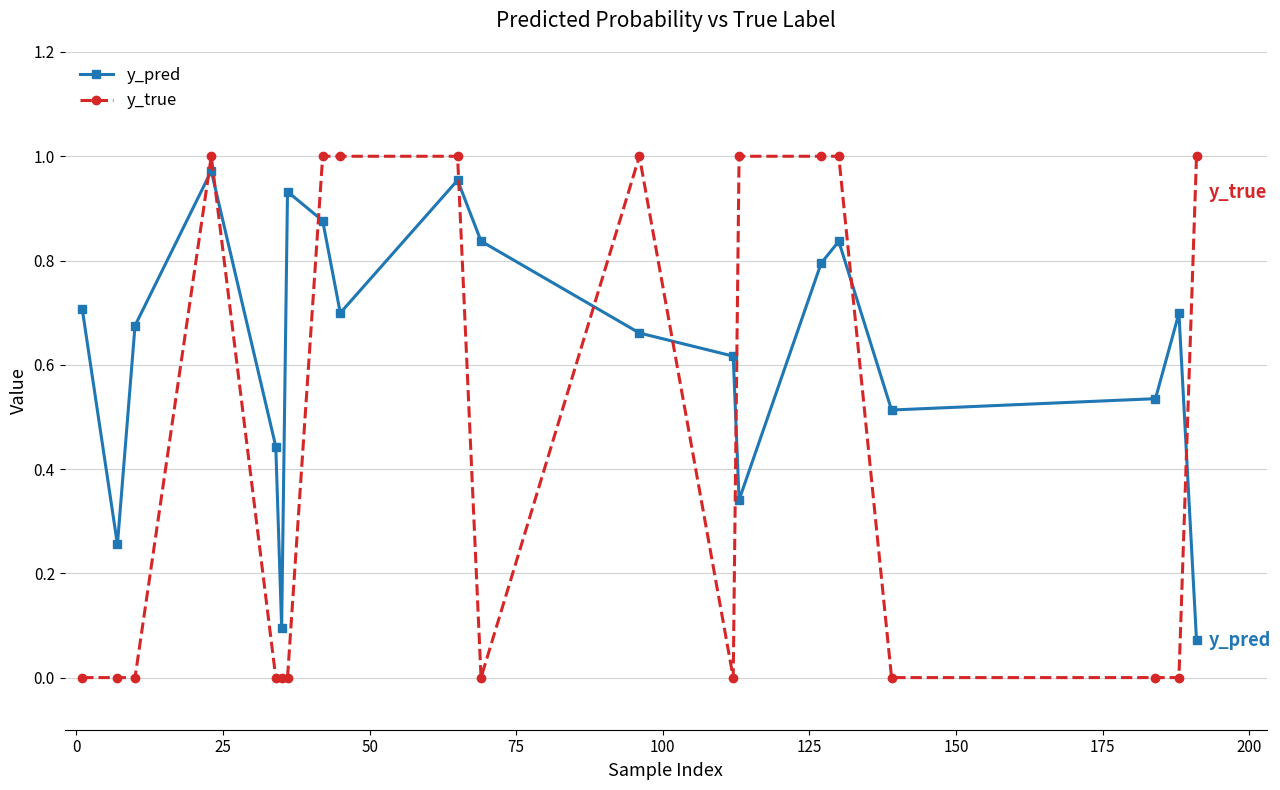

List the series in order of their overall mean, lowest first.

y_true, y_pred